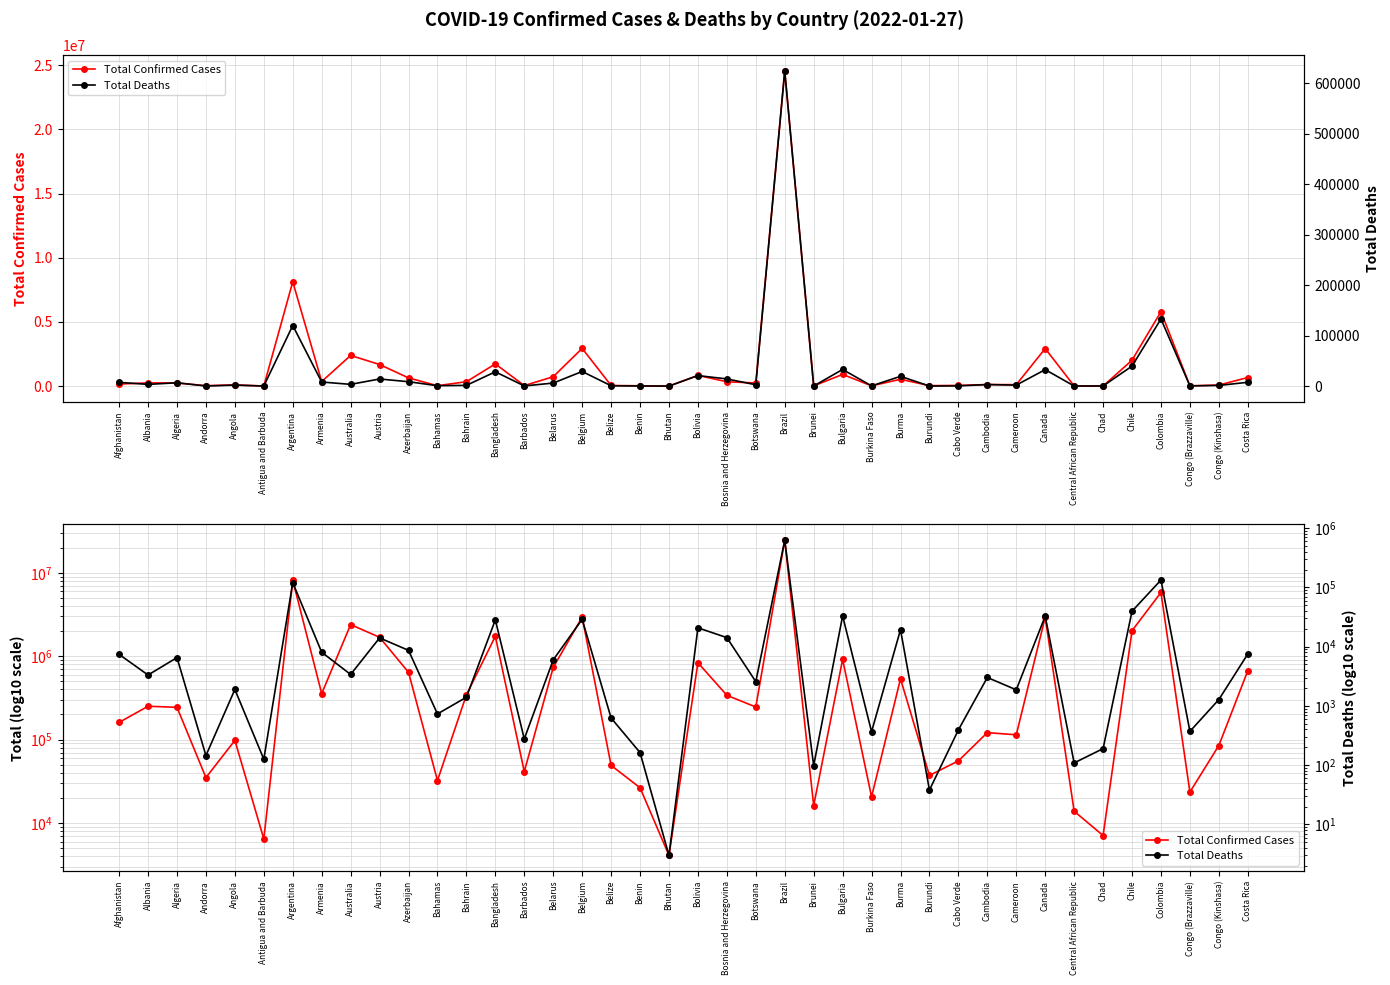

How many lines are shown in the chart?

2